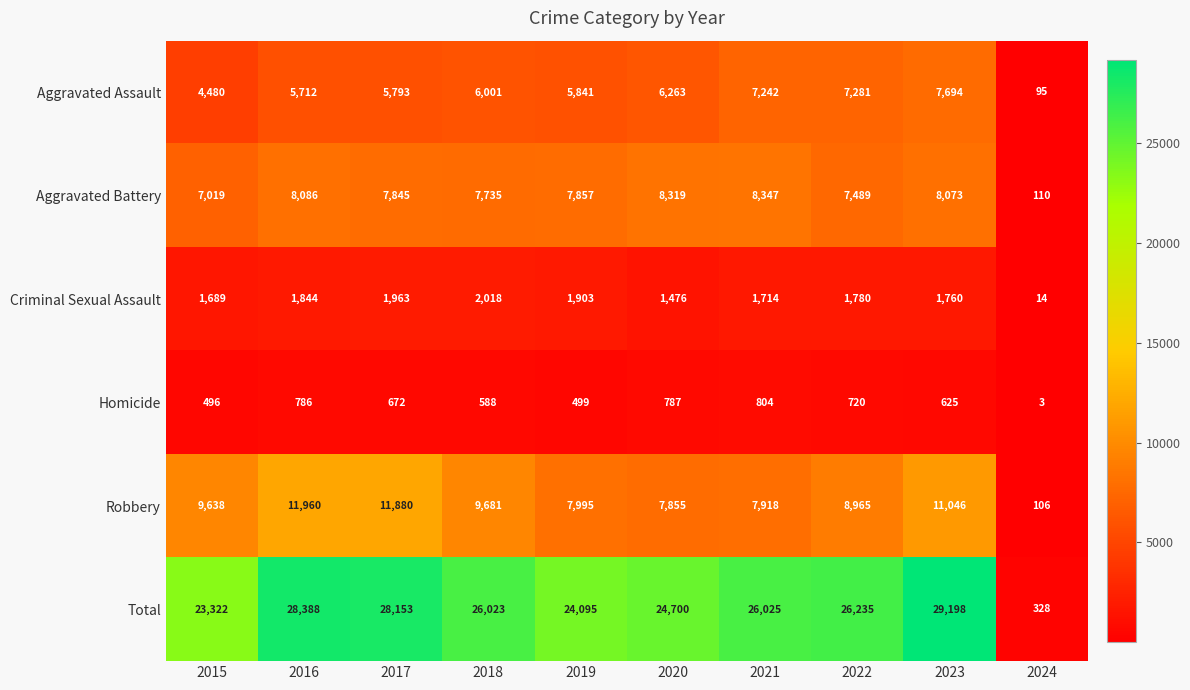

How many data points in Aggravated Assault are less than 6001?

5